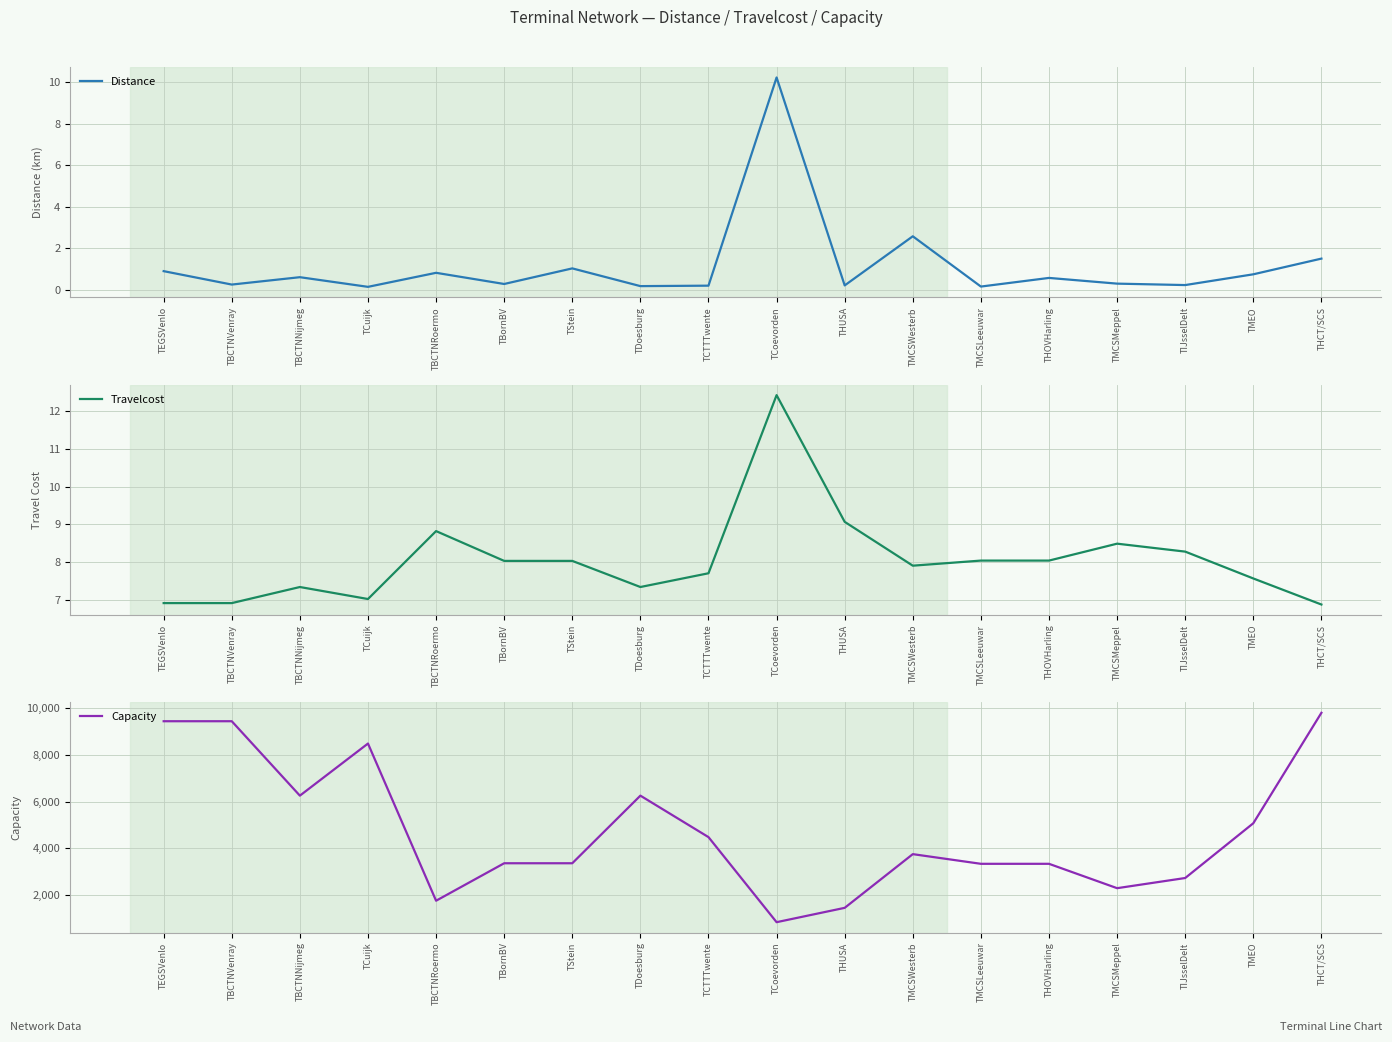

How many values in the Capacity series exceed 3757?

9